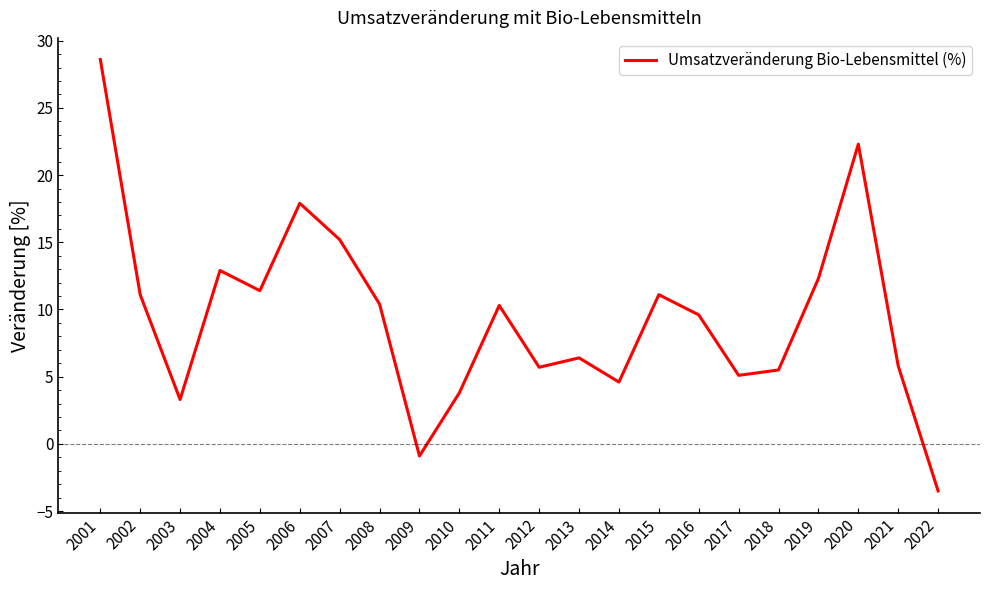

What is the sum of all values?

208.9